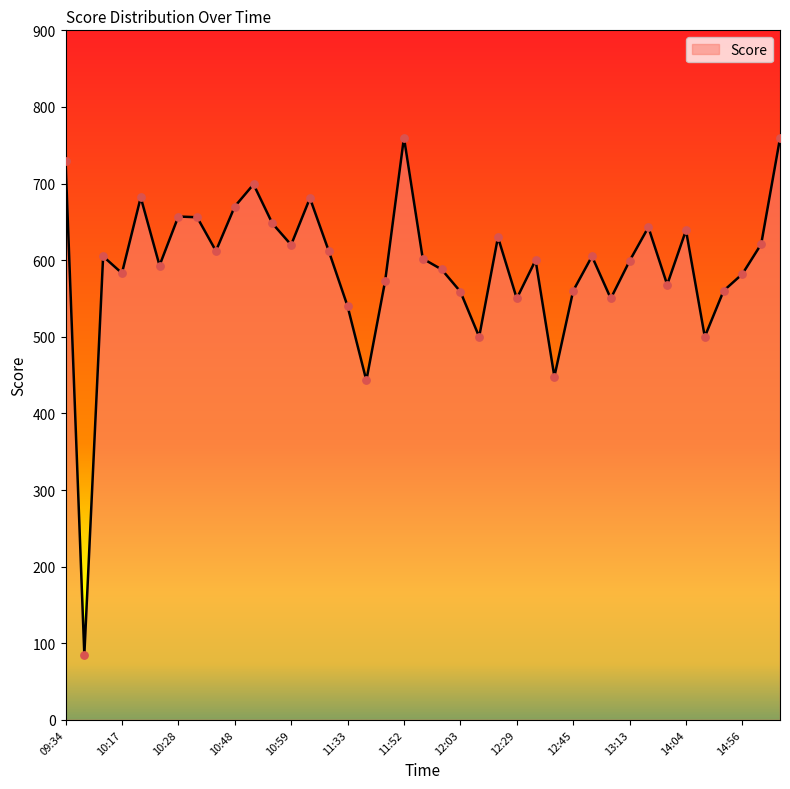

What is the smallest value displayed?

85